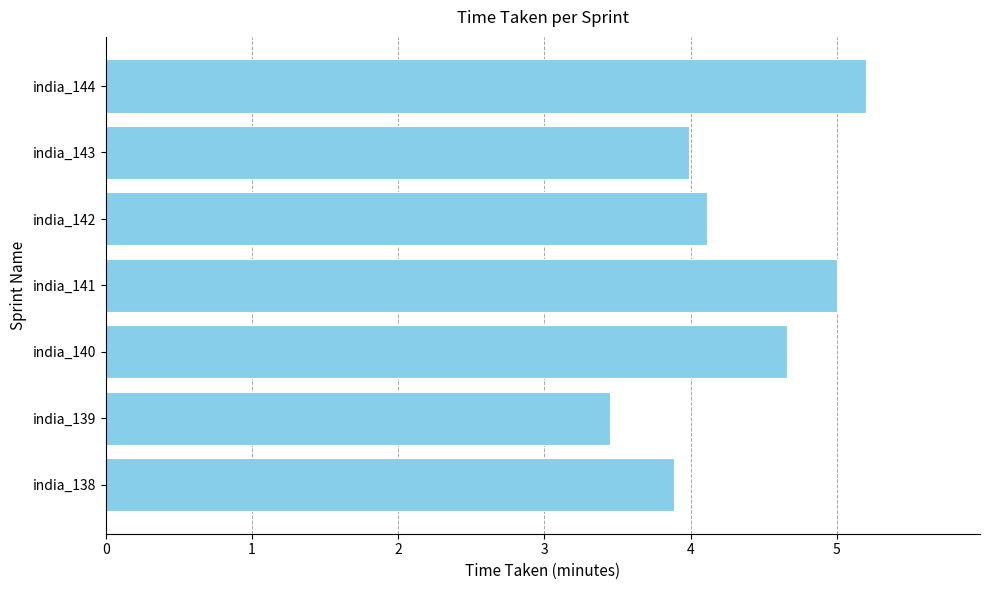

What is the change in value from india_139 to india_143?

+0.5